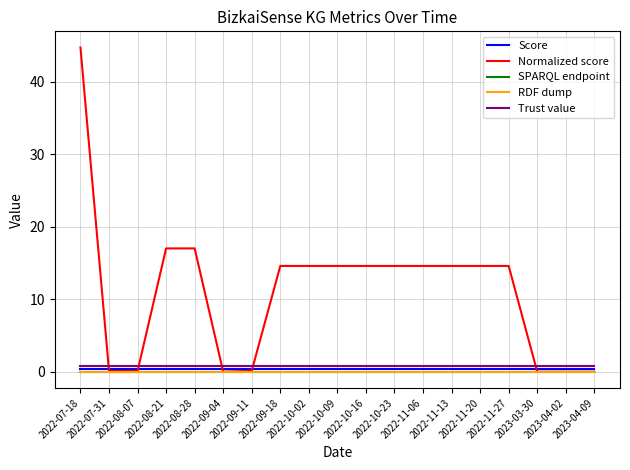

Which series changed the most between 2022-08-07 and 2022-08-28?

Normalized score